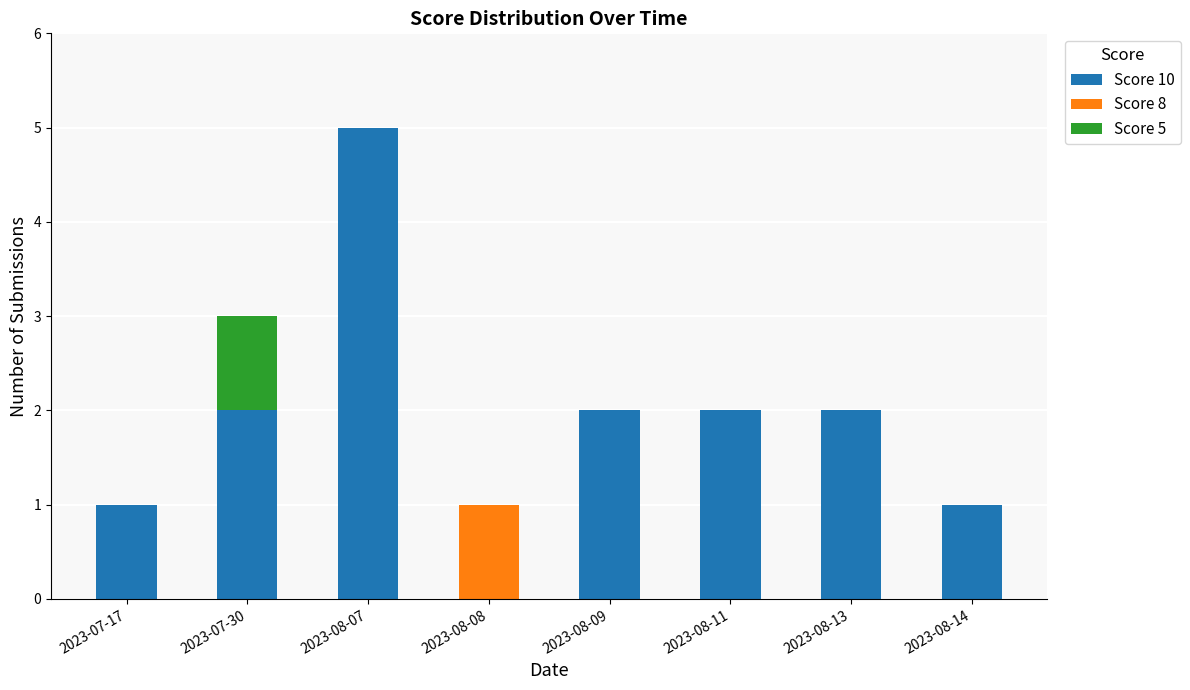

At which label does Score 10 reach its peak?

2023-08-07